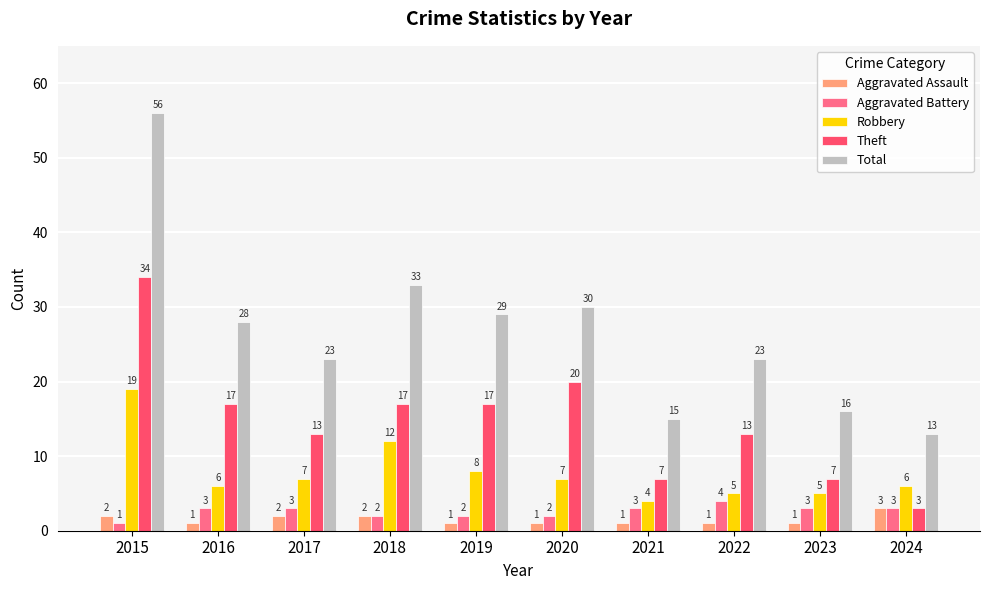

What is the average value of the Robbery series?

8